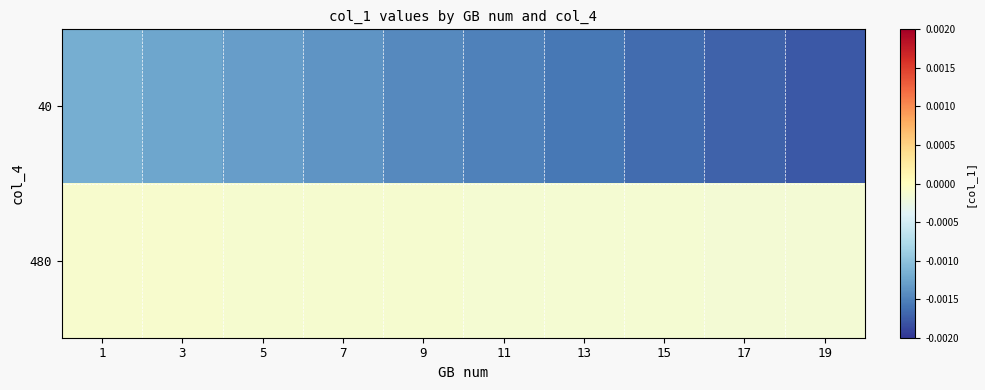

Between 19 and 13, which is larger?

13